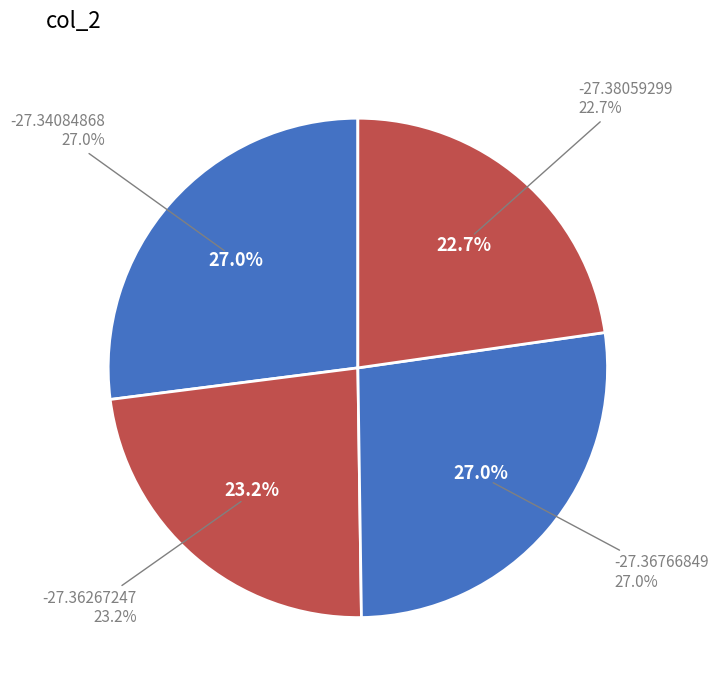

Is the sum of -27.38059299 and -27.36766849 greater than half?

No